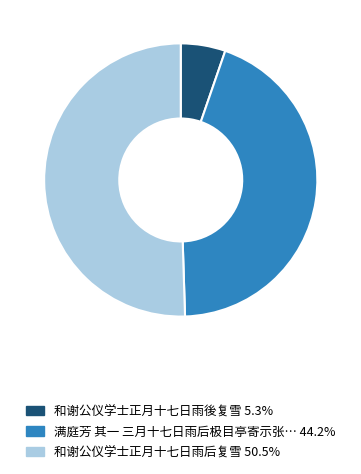

Is there a majority slice in this chart?

Yes